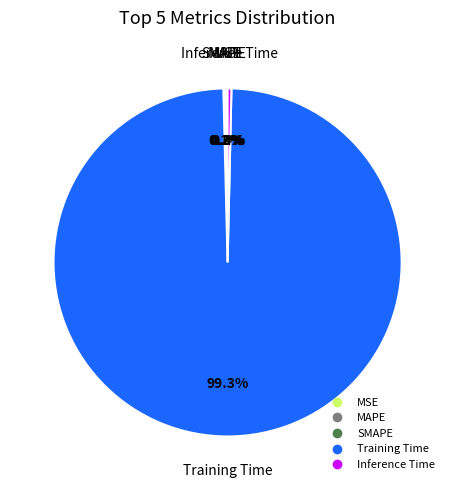

What is the largest slice in the pie chart?

Training Time